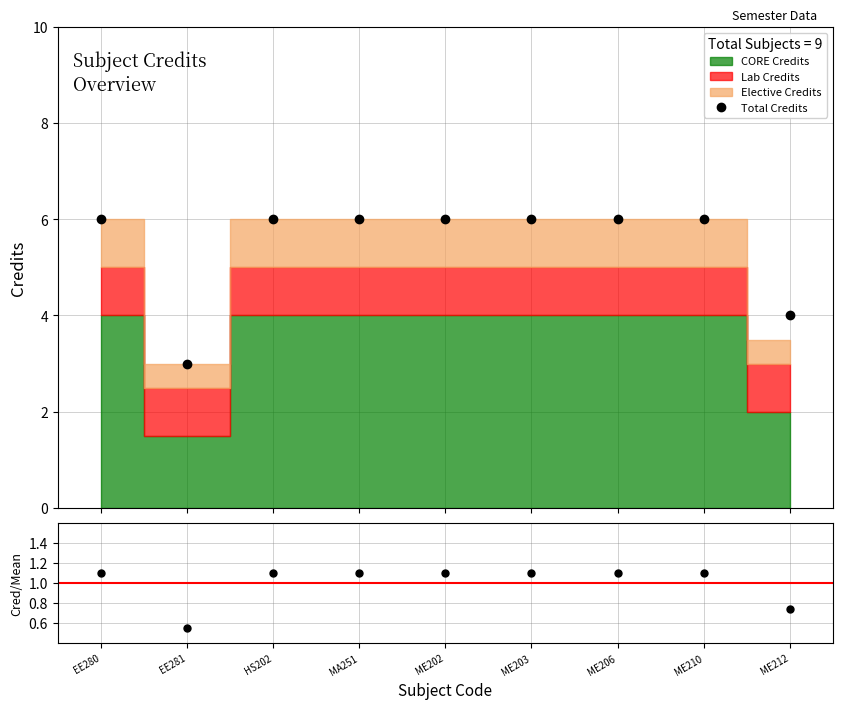

Which series has the largest range (max minus min)?

Total Credits